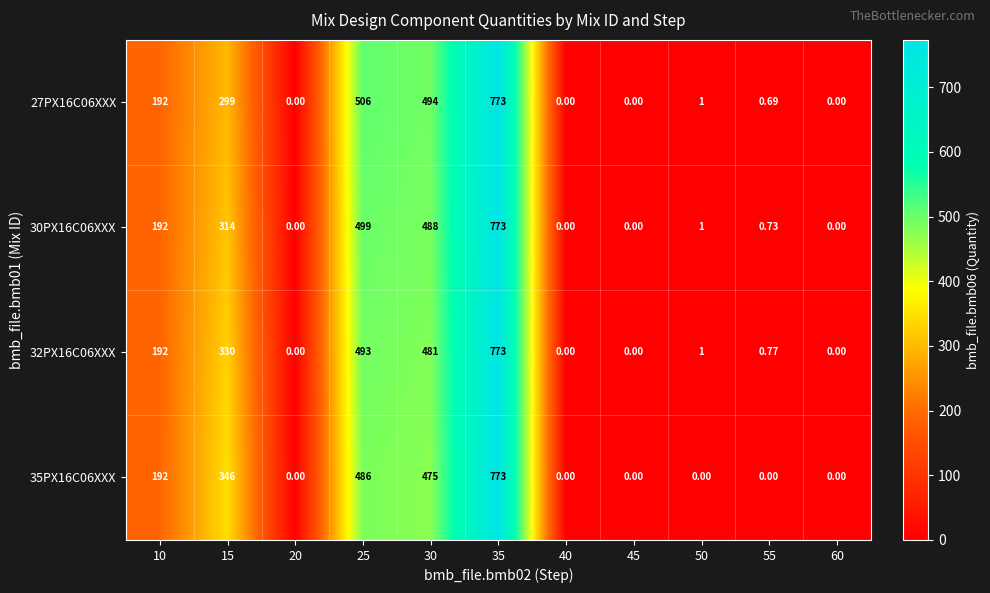

At how many categories does at least one series exceed 610?

1